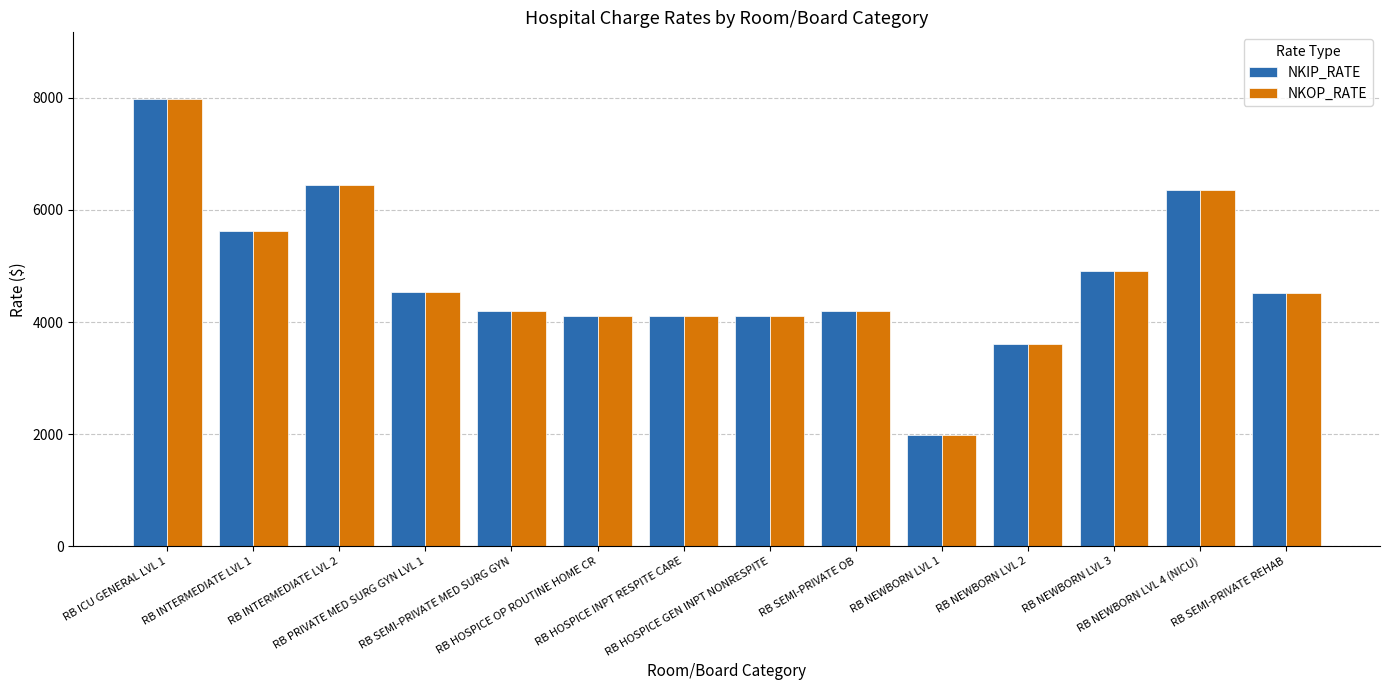

What is the greatest value displayed?

7975